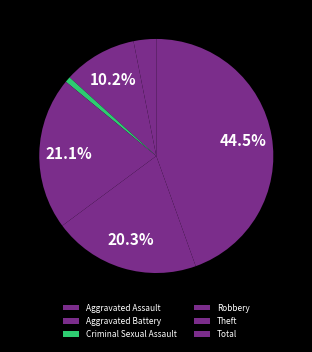

Which slice is the largest?

Total